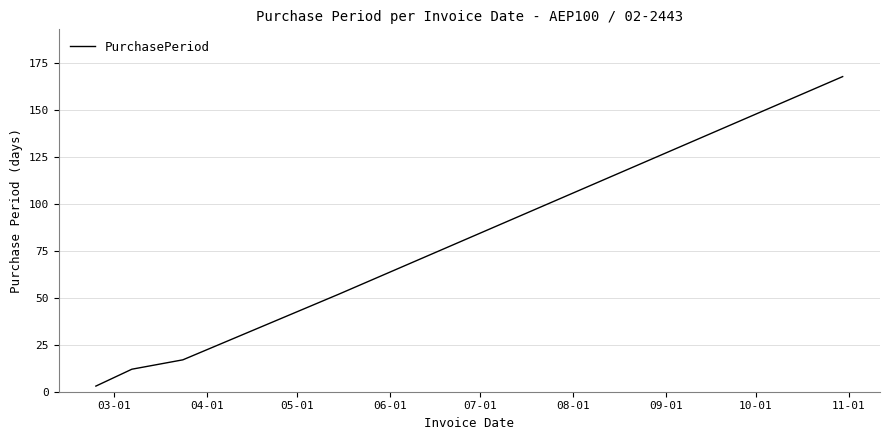

True or false: the data has more than 0 interior local peaks.

False